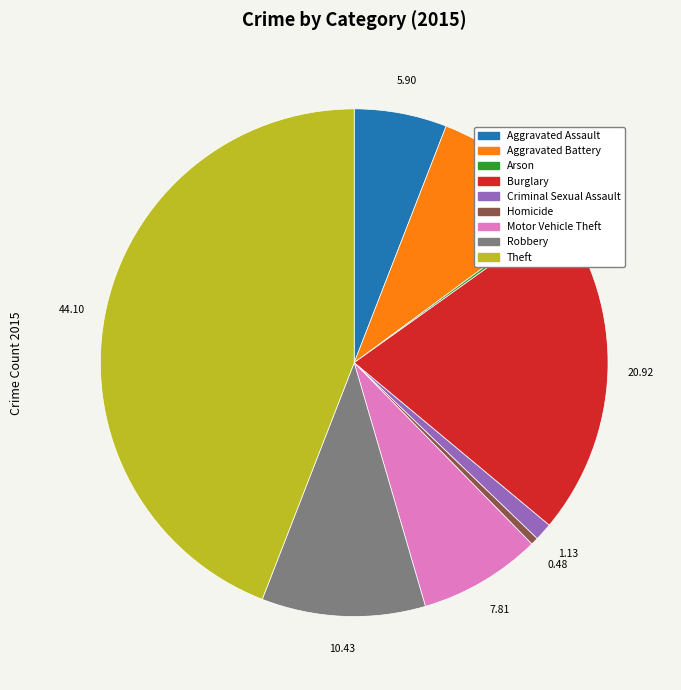

Does Aggravated Battery account for over 50% of the chart?

No